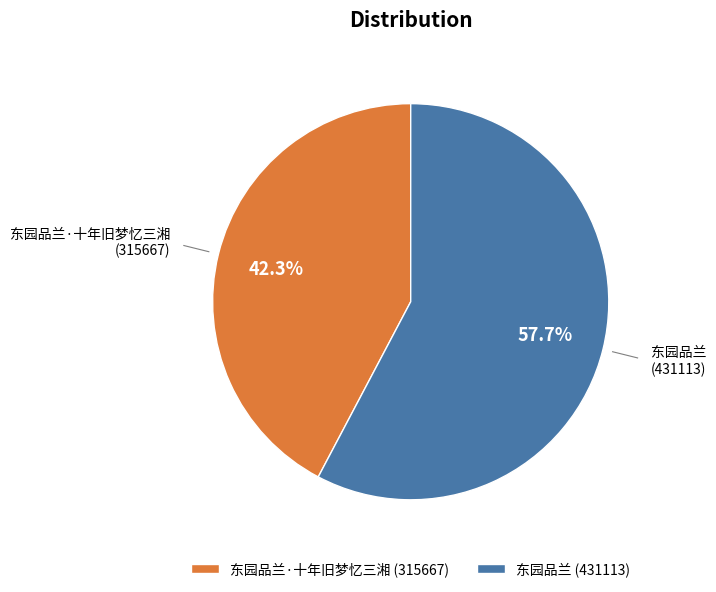

What portion of the pie excludes 东园品兰 (431113)?

42.3%